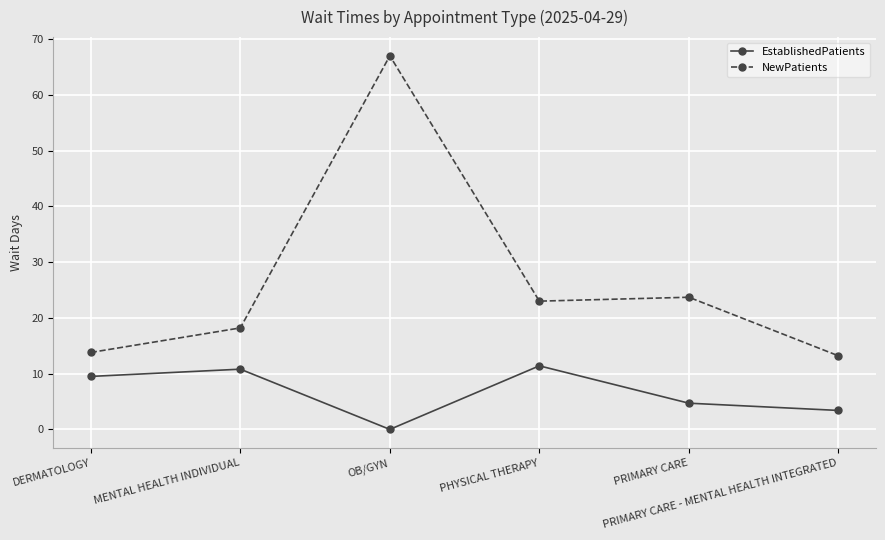

Which series has the largest total across all categories?

NewPatients